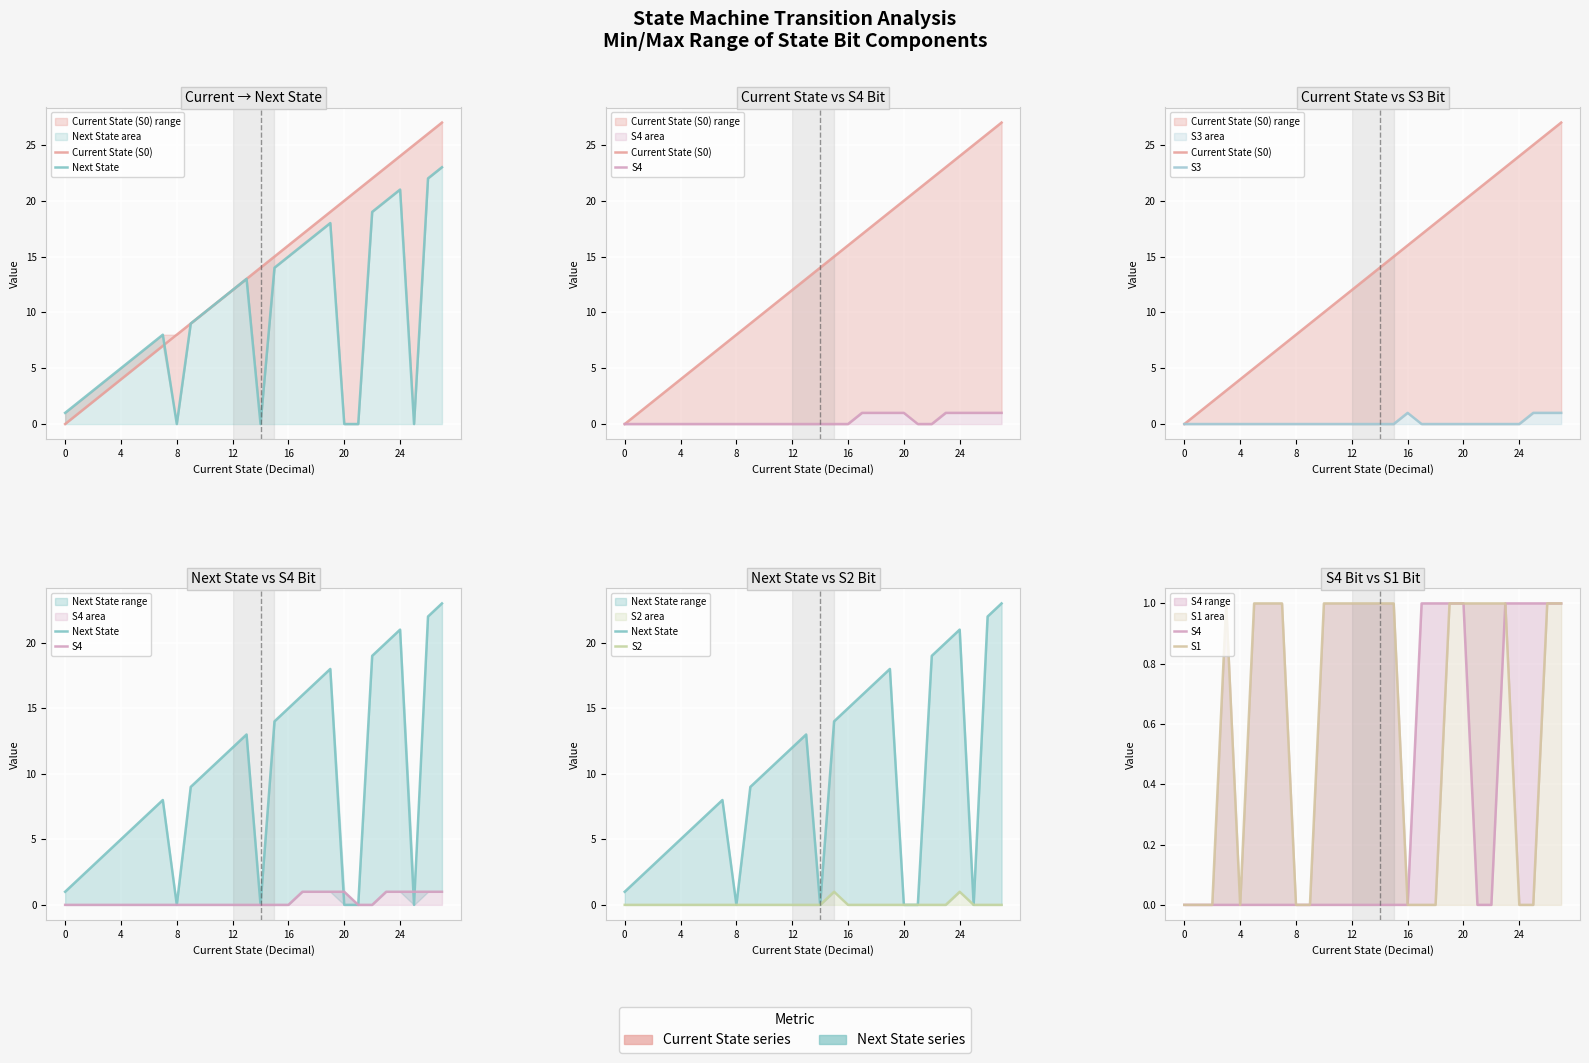

Is the value of S4 at 4 greater than the value of S1 at 8?

No